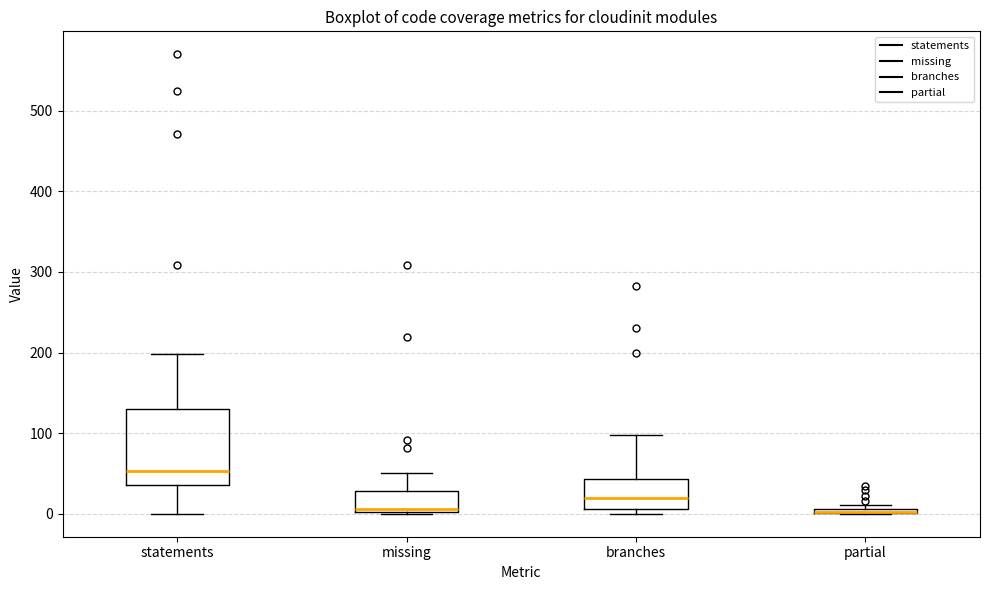

Where is the lower edge of the box for partial on the y-axis? The values are not printed on the chart, so give them approximately, as read against the axis.

0